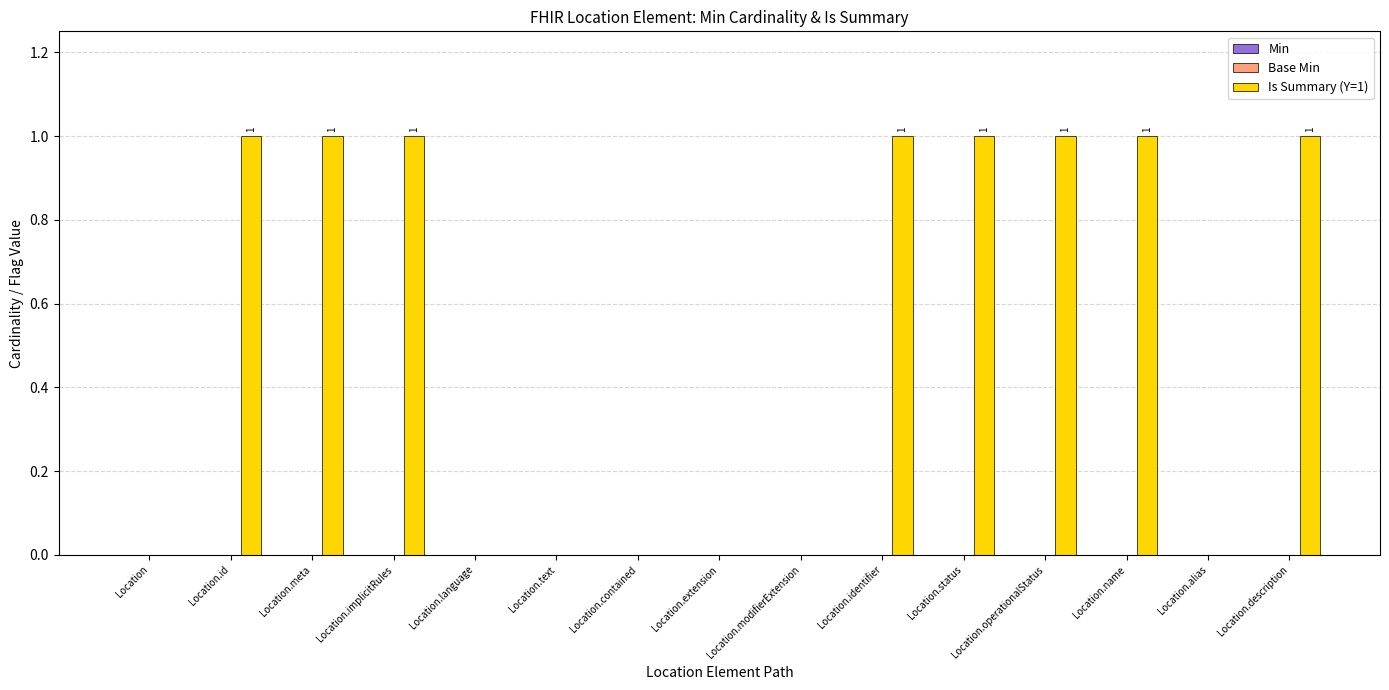

Between Location.alias and Location.operationalStatus, which is larger?

Location.operationalStatus